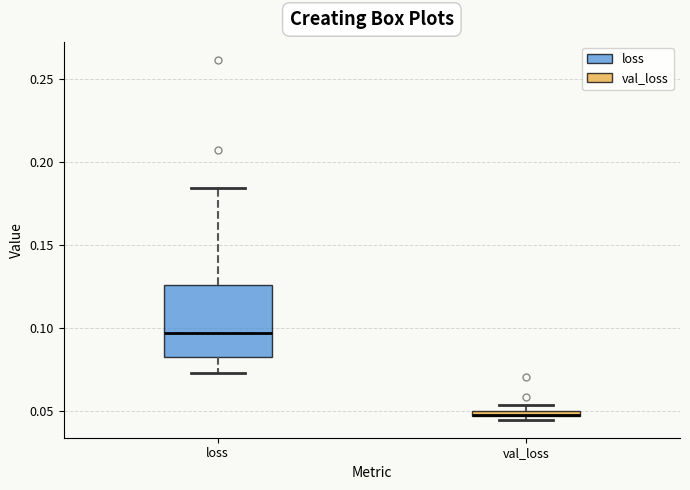

Where is the lower edge of the box for loss on the y-axis? The values are not printed on the chart, so give them approximately, as read against the axis.

0.085